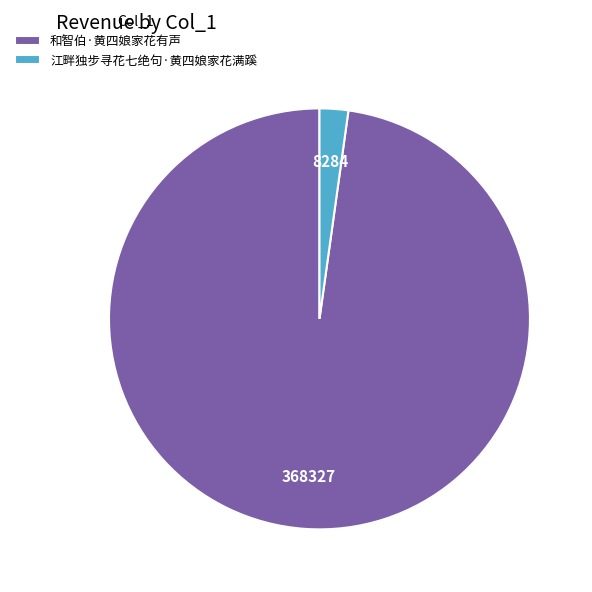

What is the ratio of the value at 和智伯·黄四娘家花有声 to the value at 江畔独步寻花七绝句·黄四娘家花满蹊?

44.5